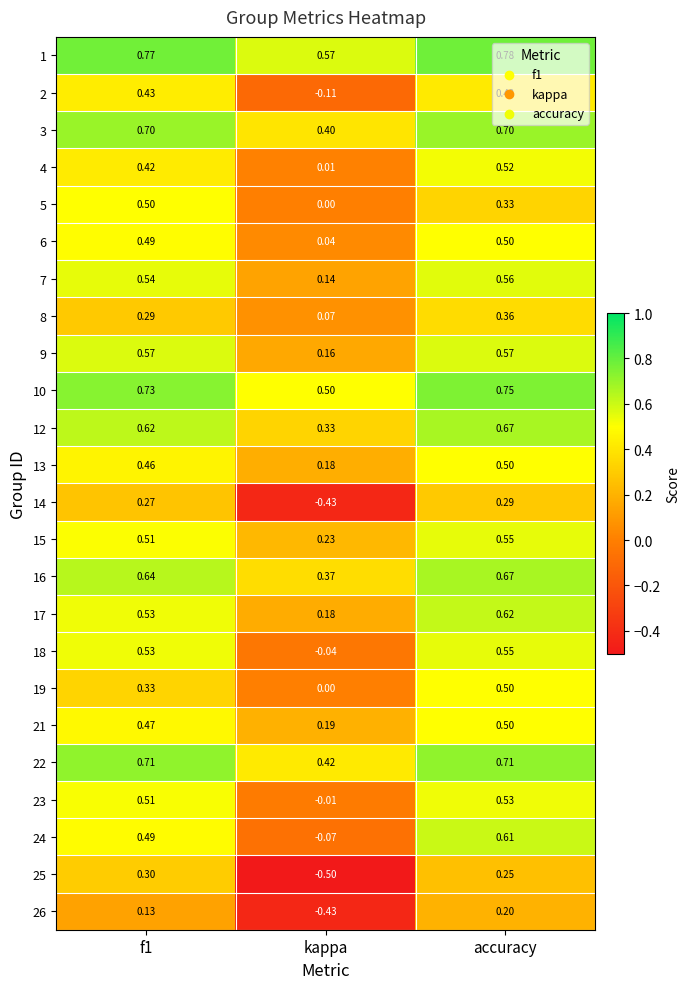

Which category has the highest value in the 4 series?

accuracy